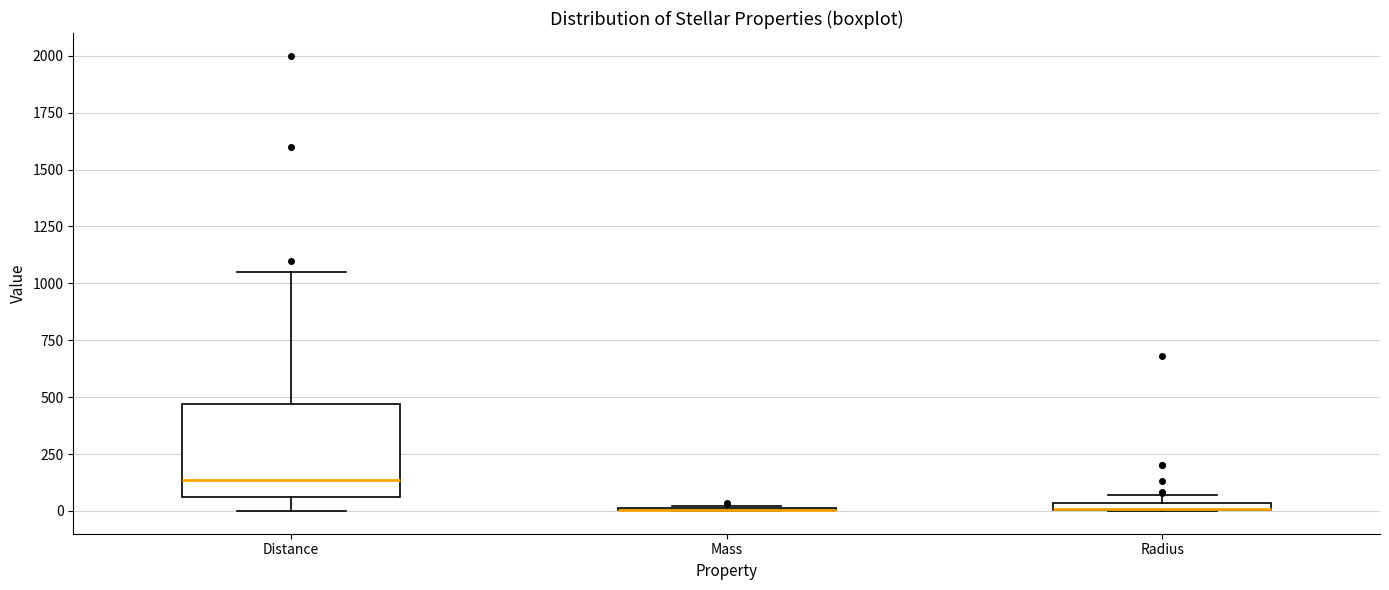

Comparing the boxes themselves (not the whiskers), which one is the tallest?

Distance